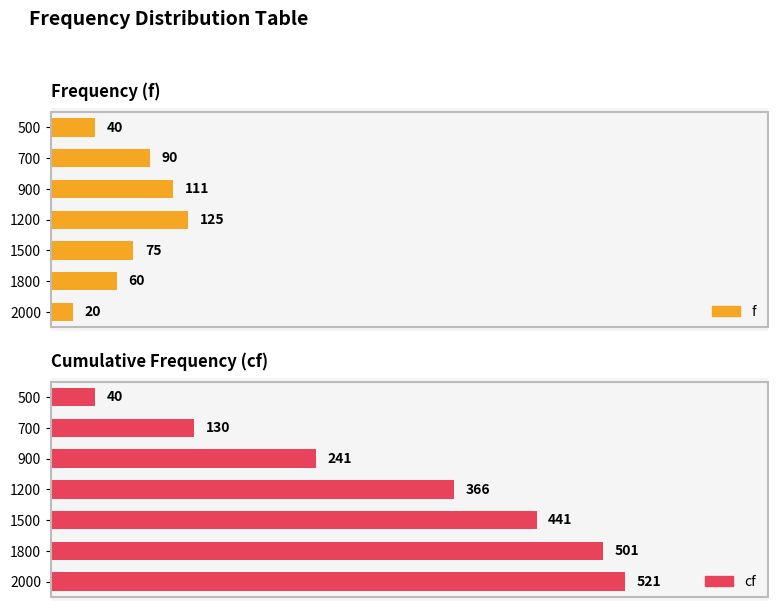

How many groups of bars are there?

7